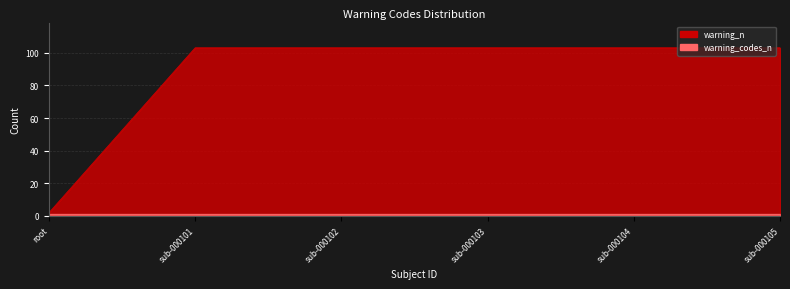

What is the difference between the maximum and minimum values?

101